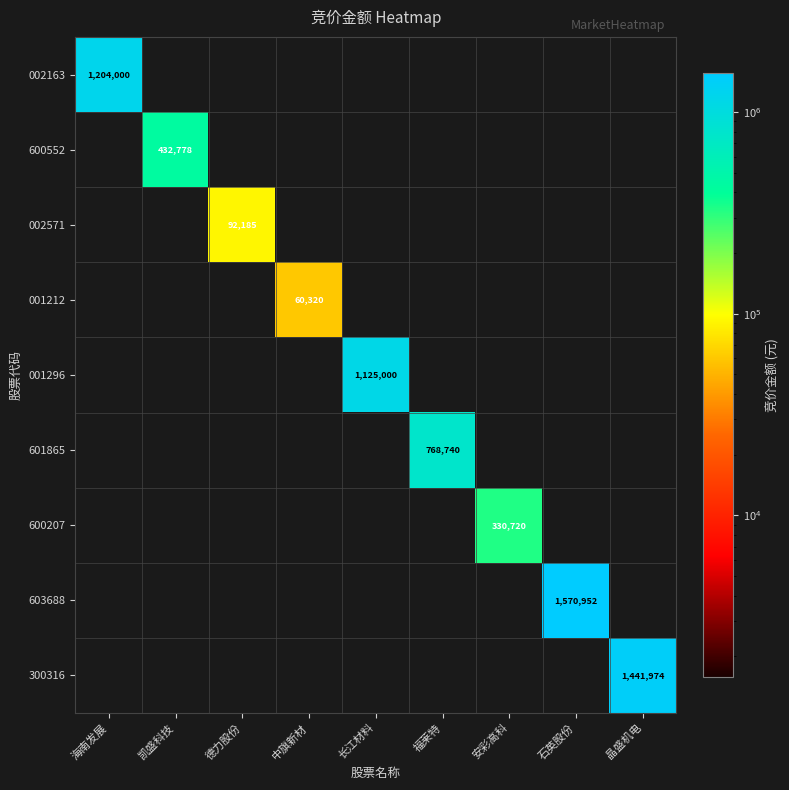

Is the value of 300316 at 石英股份 greater than the value of 002163 at 长江材料?

No